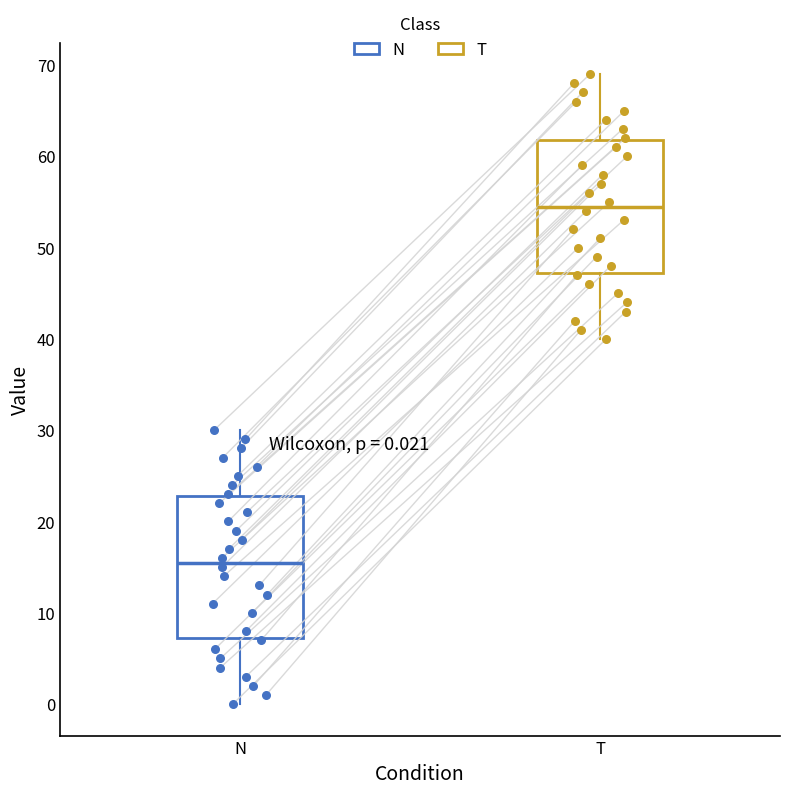

Which box's median line is the highest?

T